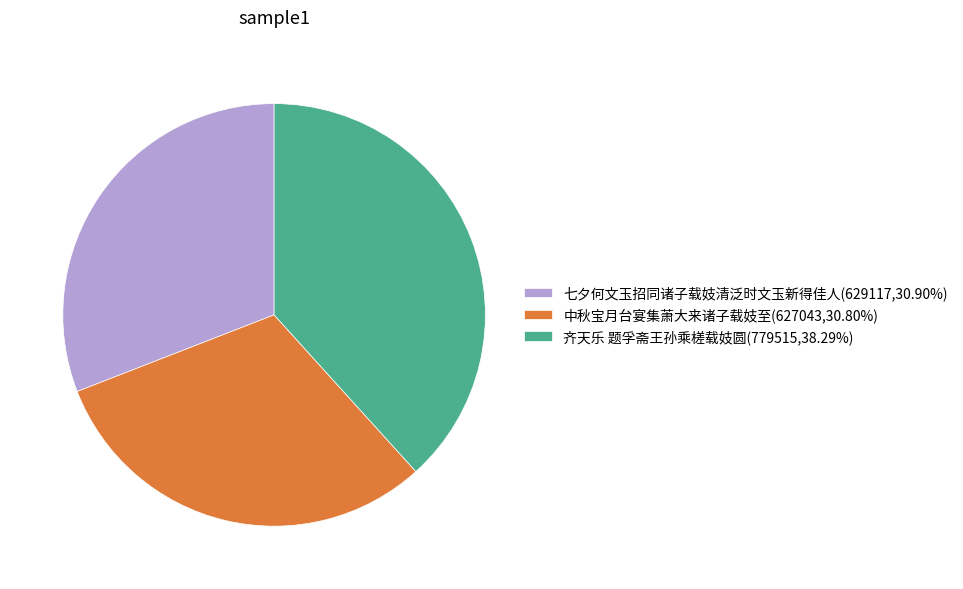

Is it true that 七夕何文玉招同诸子载妓清泛时文玉新得佳人 is 31% of the pie?

True